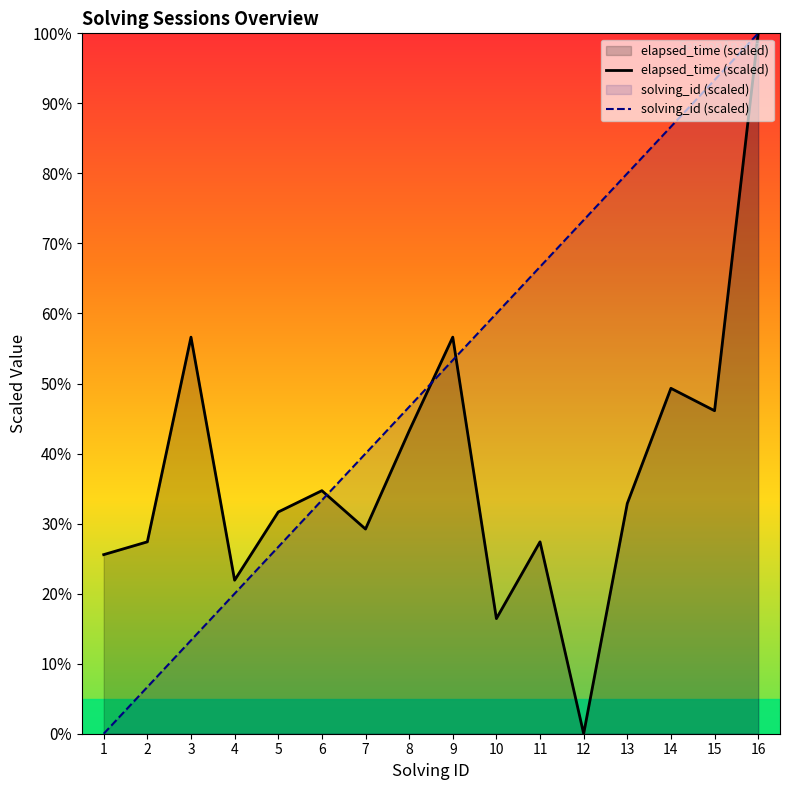

Which series has the largest total across all categories?

solving_id (scaled)